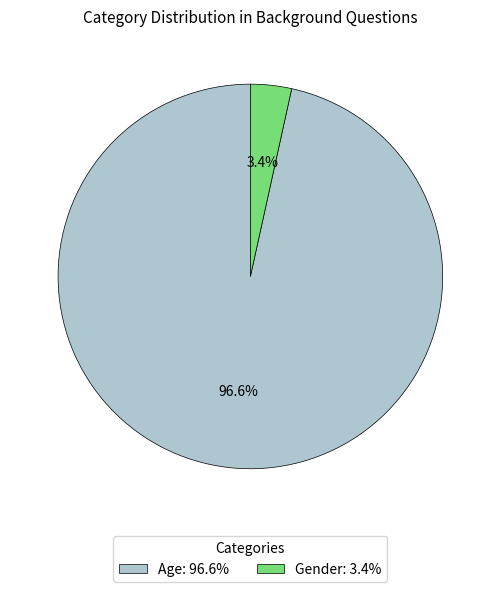

Rank the categories by value from lowest to highest.

Gender, Age